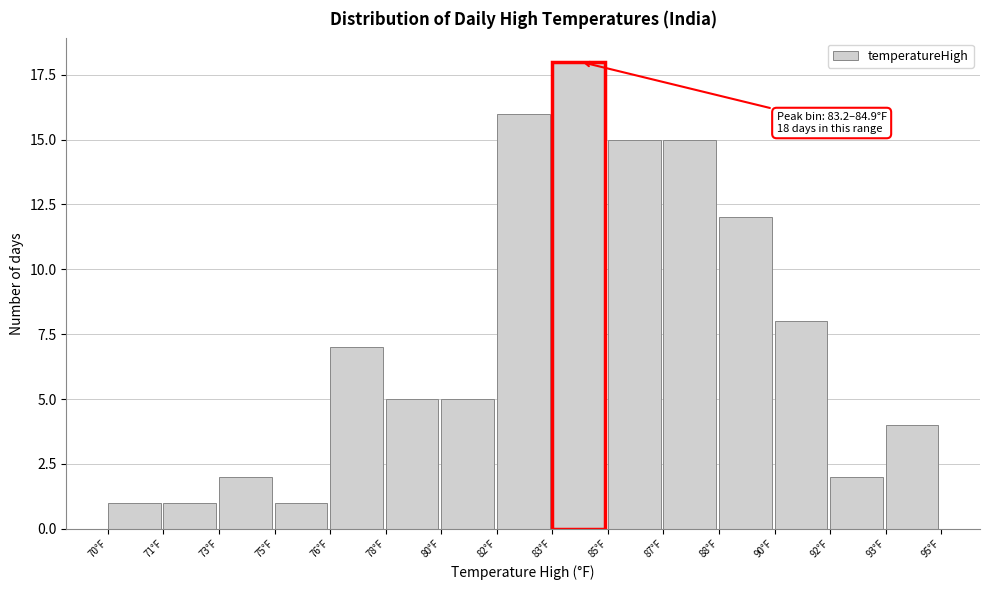

Reading left to right, what are all the values shown in this chart?

1	1	2	1	7	5	5	16	18	15	15	12	8	2	4